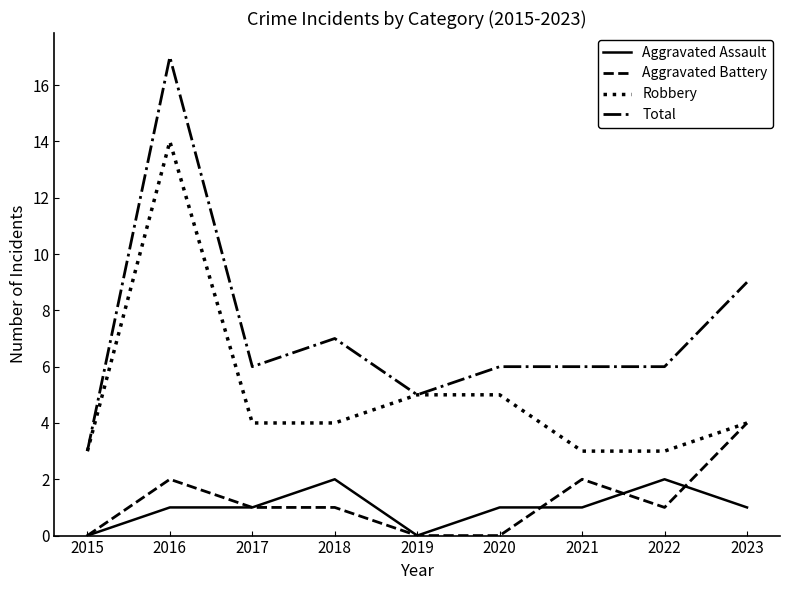

At which category is the sum across all series the highest?

2016